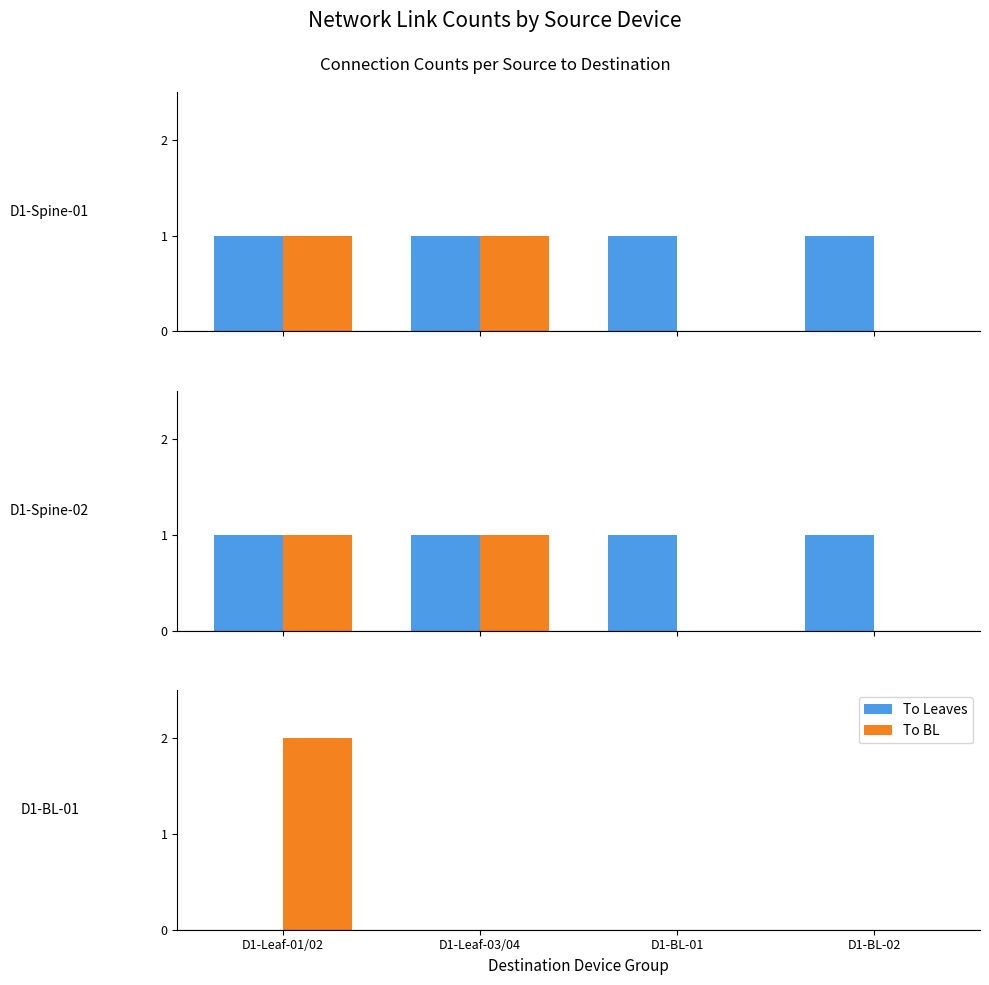

Which series has the largest range (max minus min)?

To BL